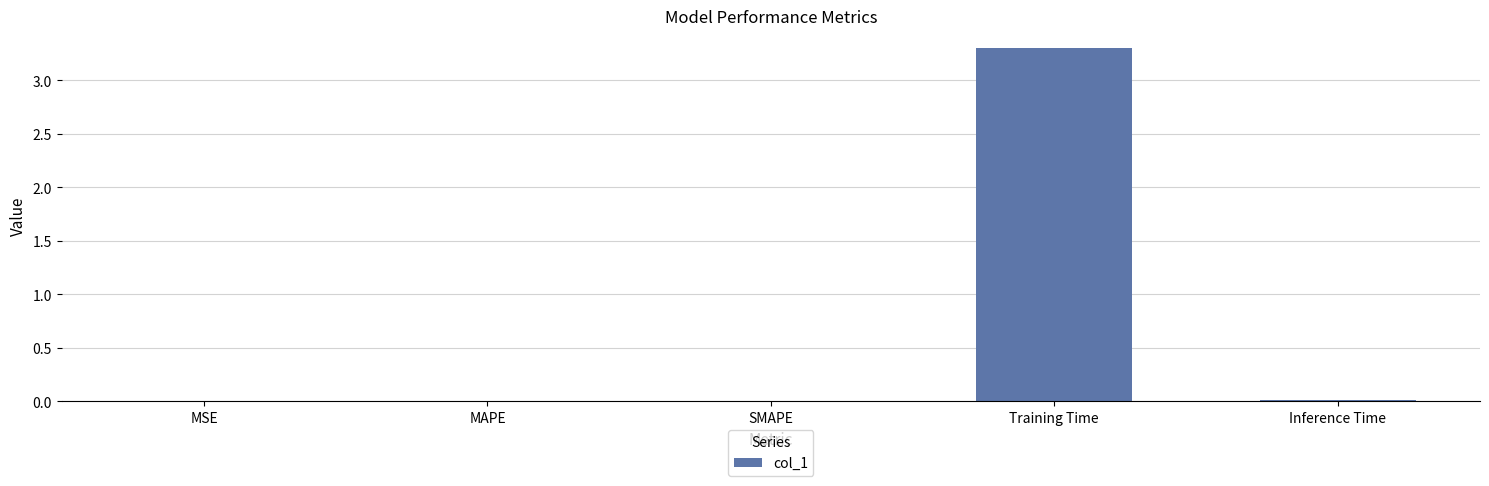

Which has a higher value, MSE or Training Time?

Training Time